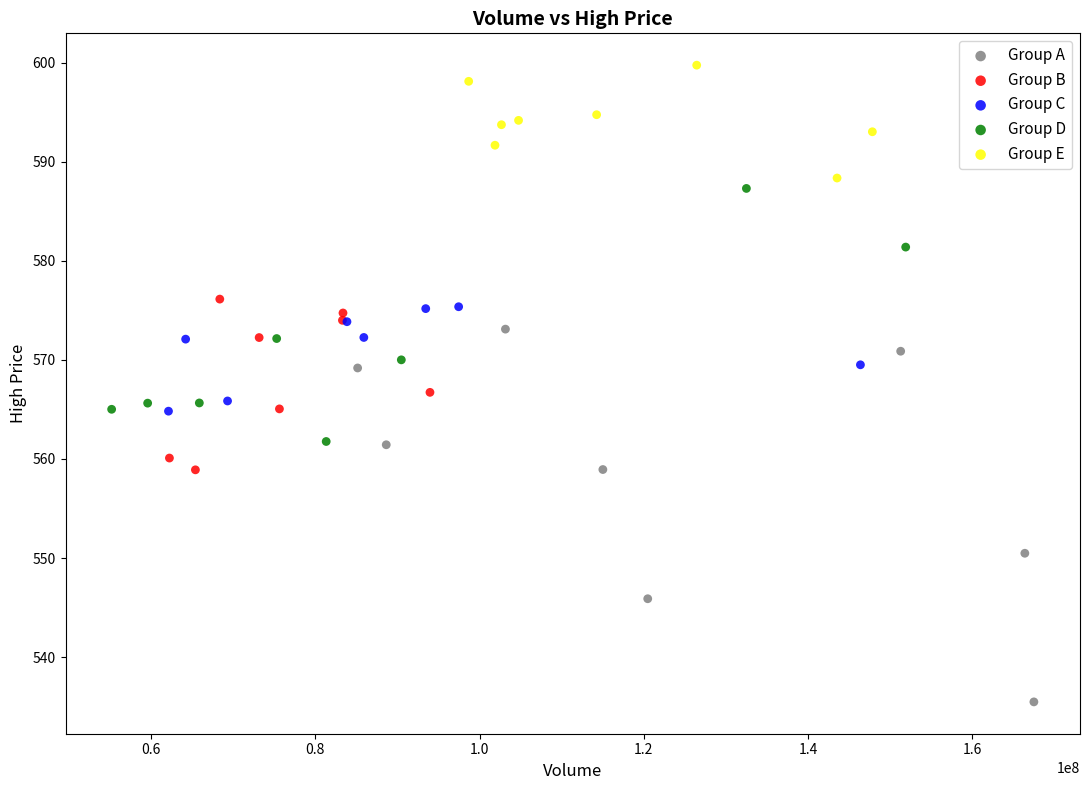

Which series contains the highest Y value?

Group E